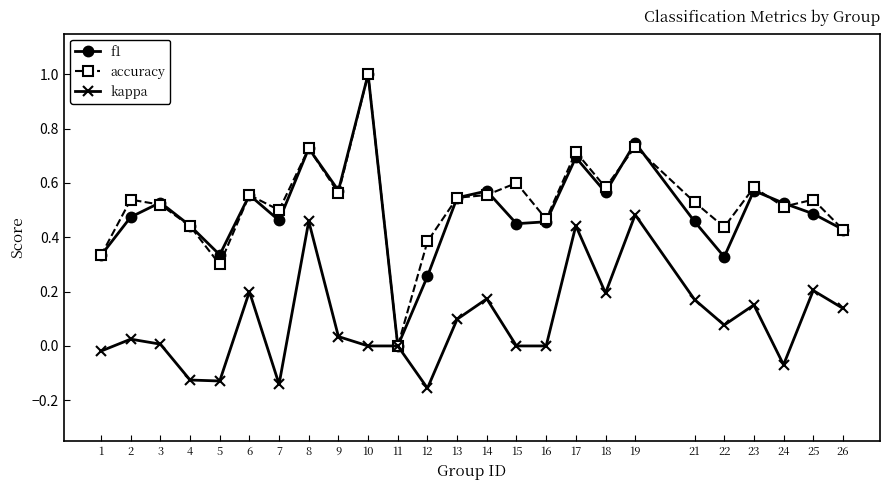

At which category does accuracy reach its first local peak?

2